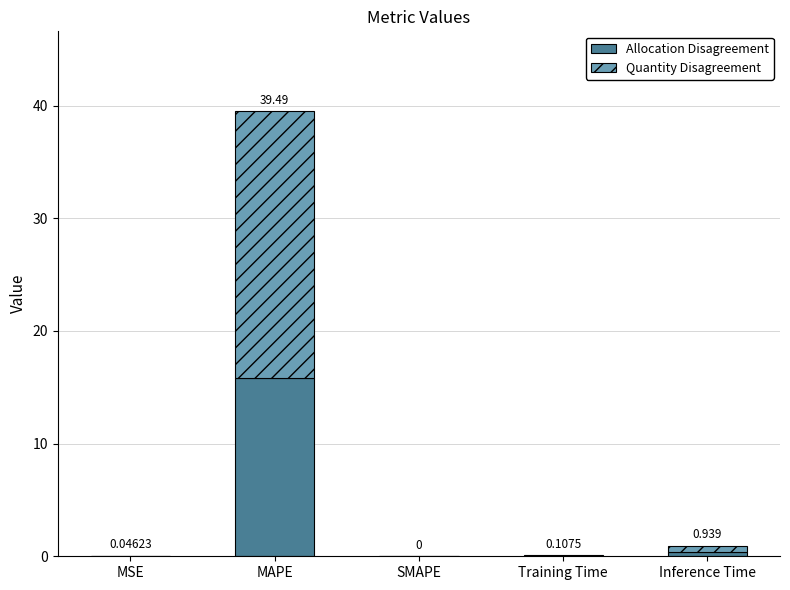

At which category is the sum across all series the highest?

MAPE